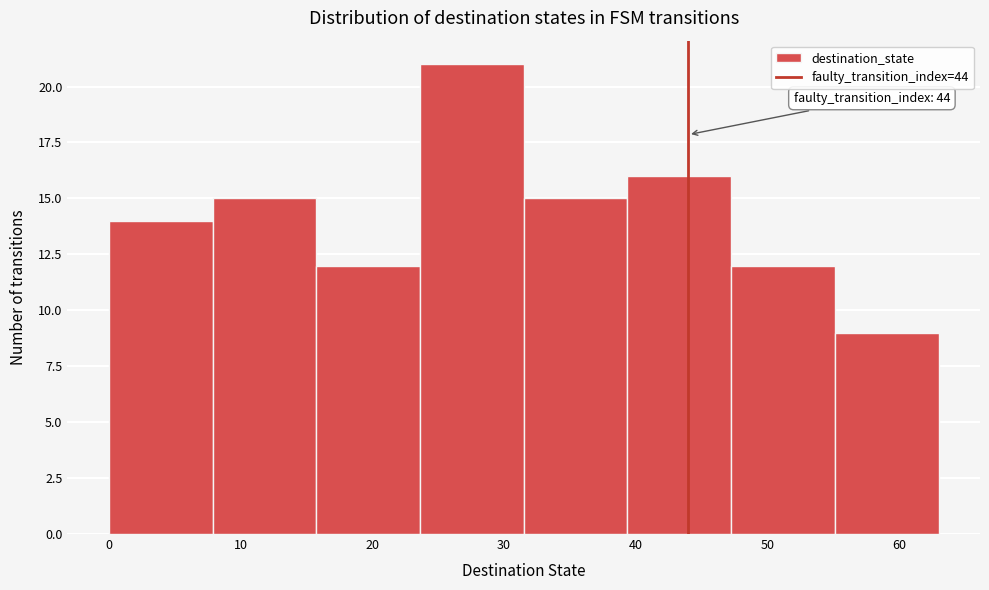

Over which range of the x-axis is the bar tallest?

24 to 32